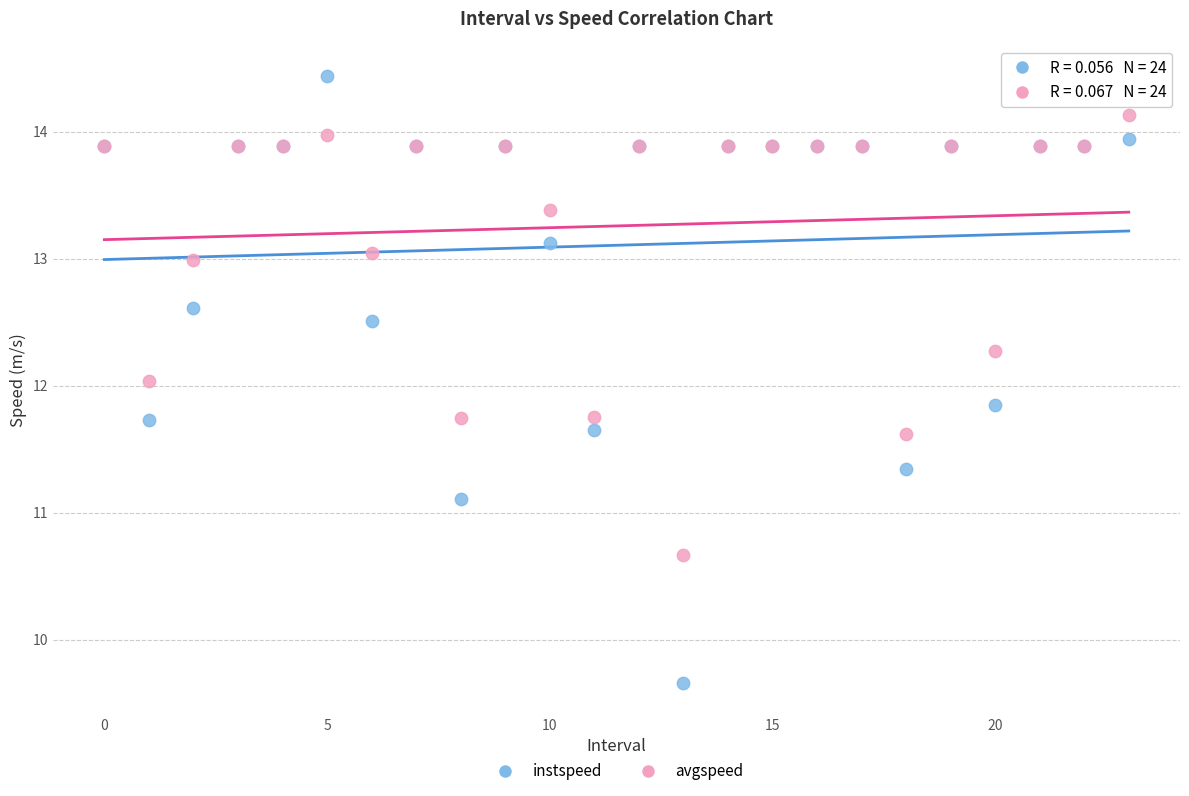

Which series has the largest Y range (max minus min)?

instspeed